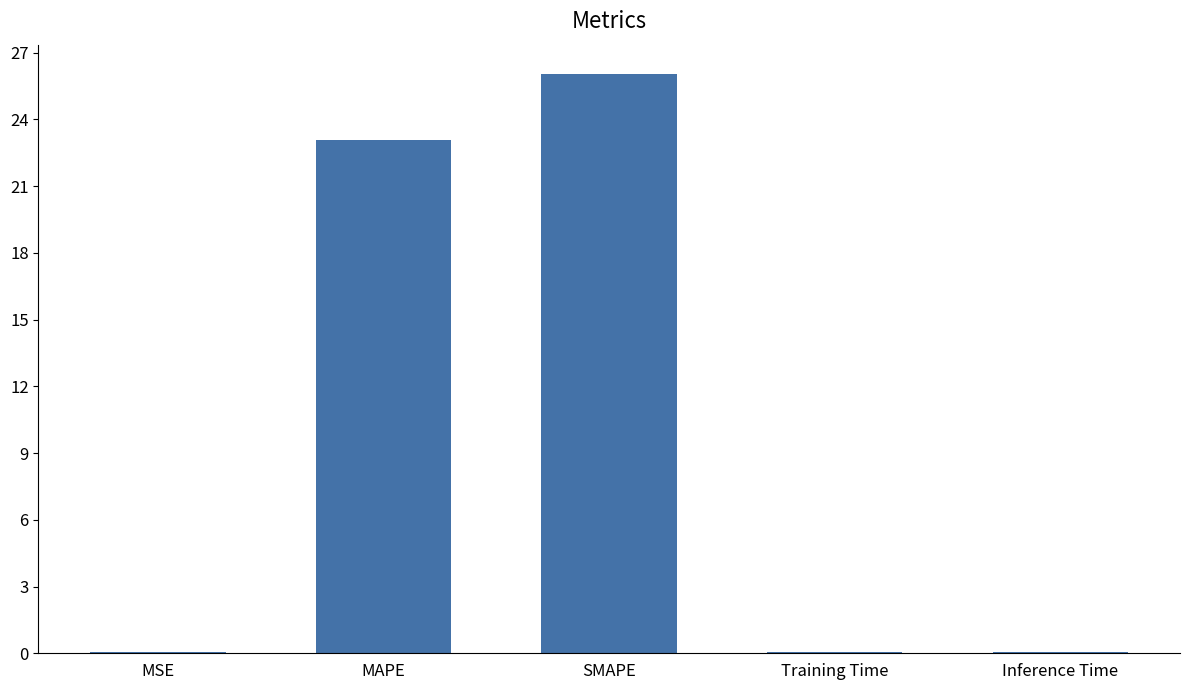

What is the change in value from MAPE to Training Time?

-23.0